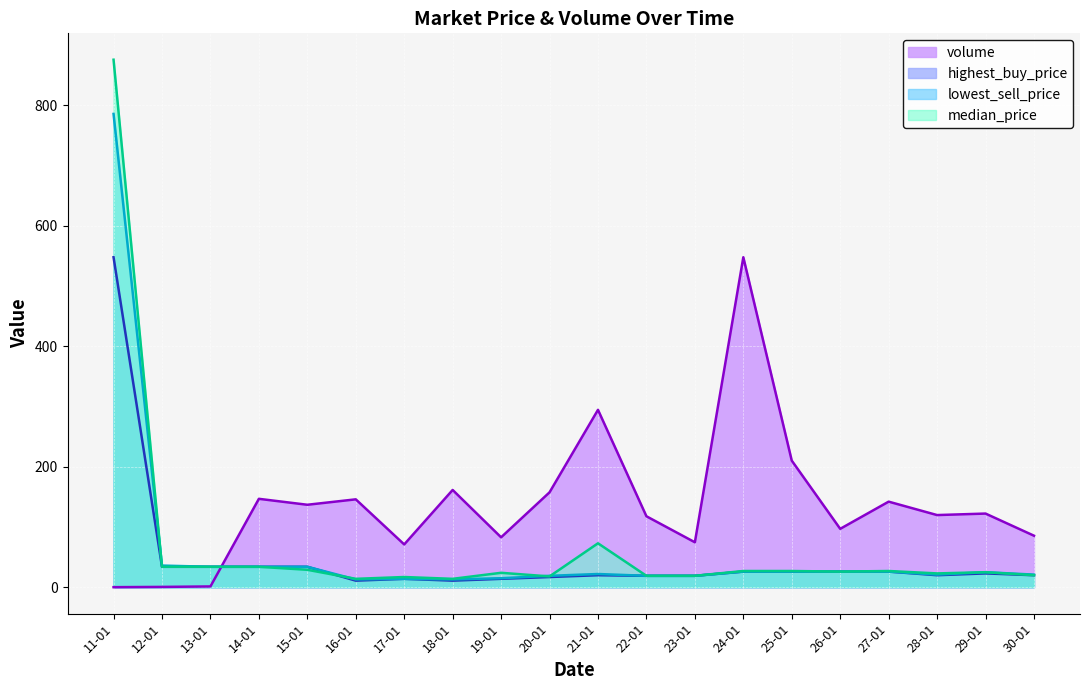

At which label is median_price closest to 445?

21-01